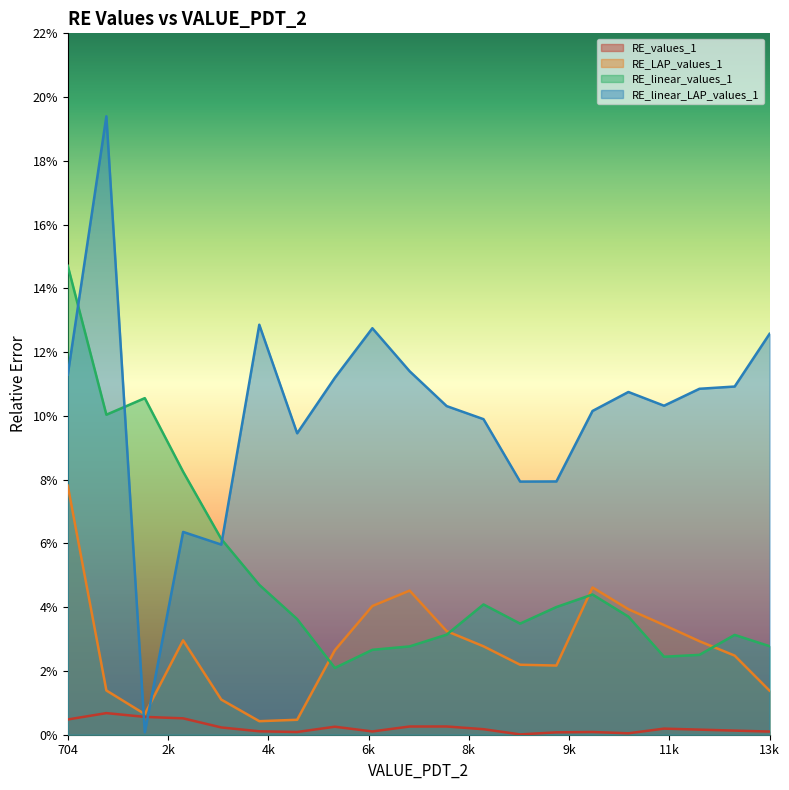

Is the value of RE_linear_values_1 at 8 greater than the value of RE_values_1 at 16?

Yes